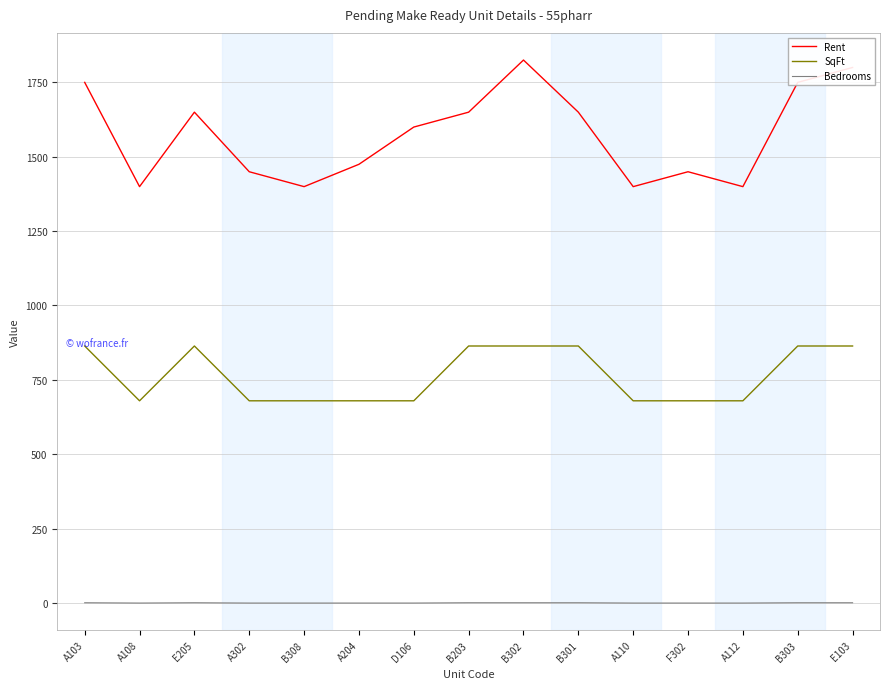

Which series changed the most between B308 and B301?

Rent